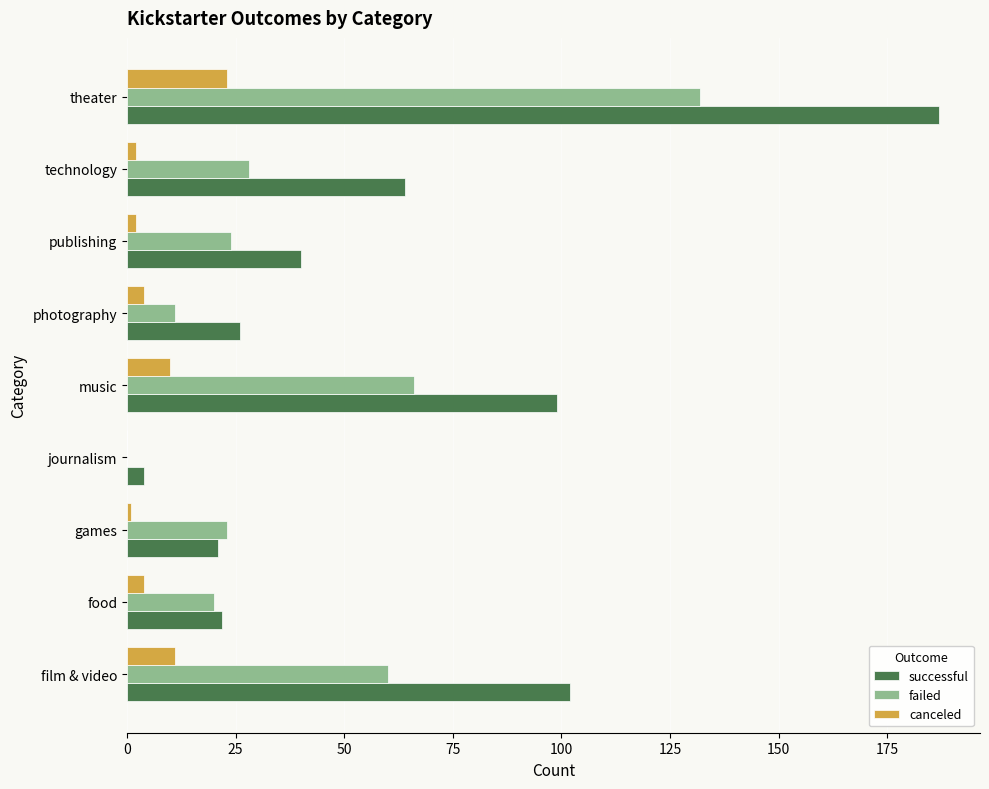

Which series has the largest total across all categories?

successful